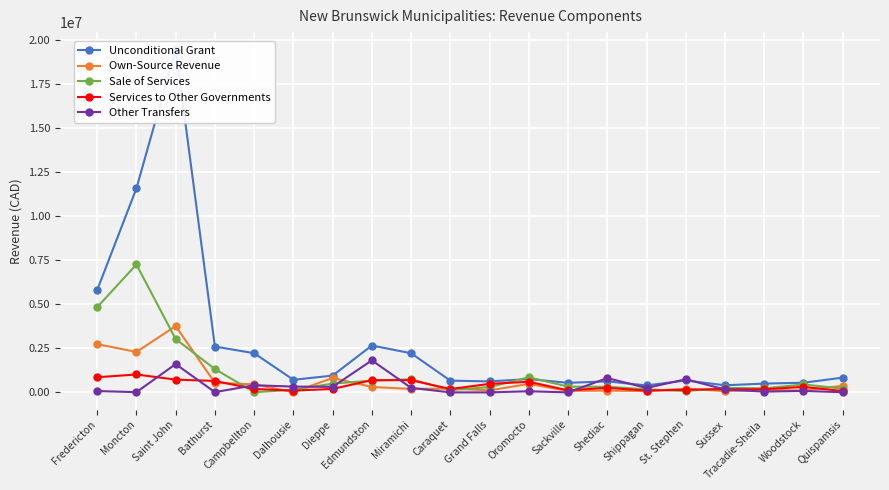

What is the label of the 3rd point from the left?

Saint John